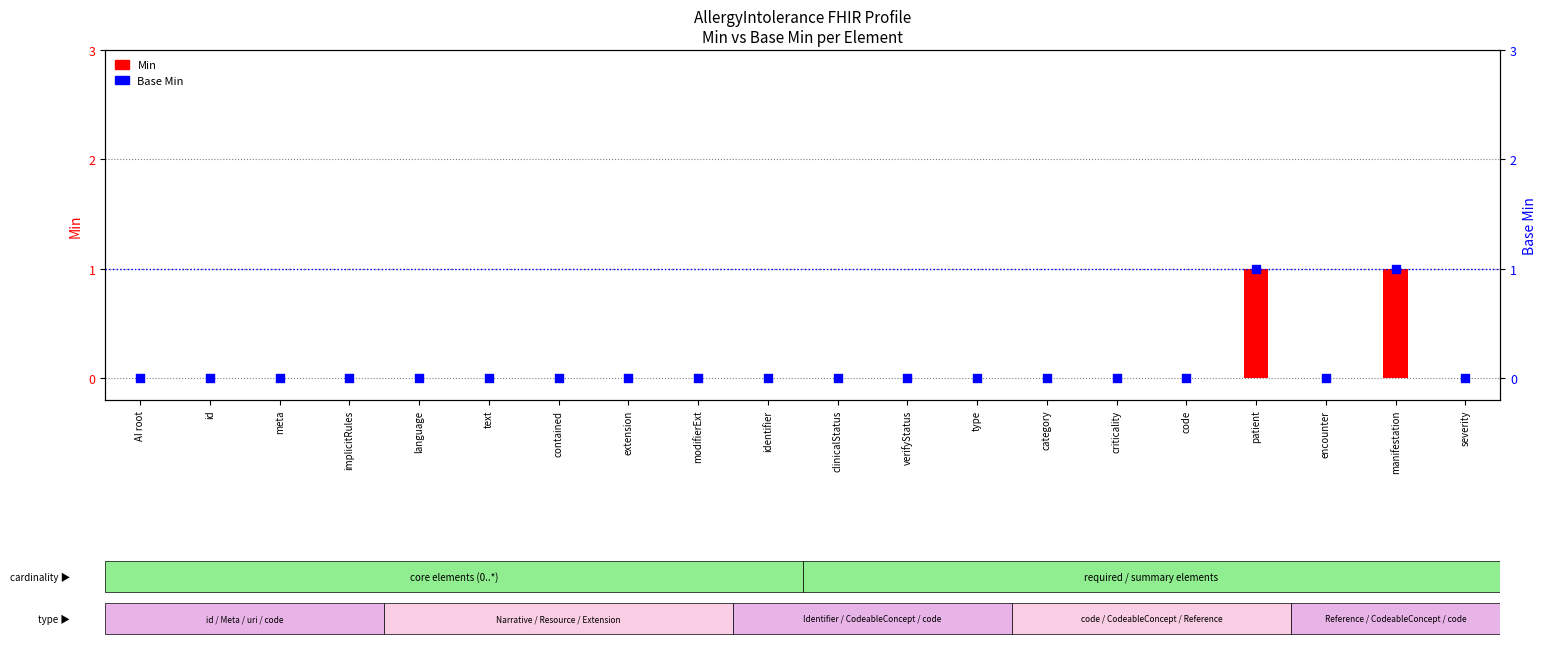

At which category is the sum across all series the highest?

patient